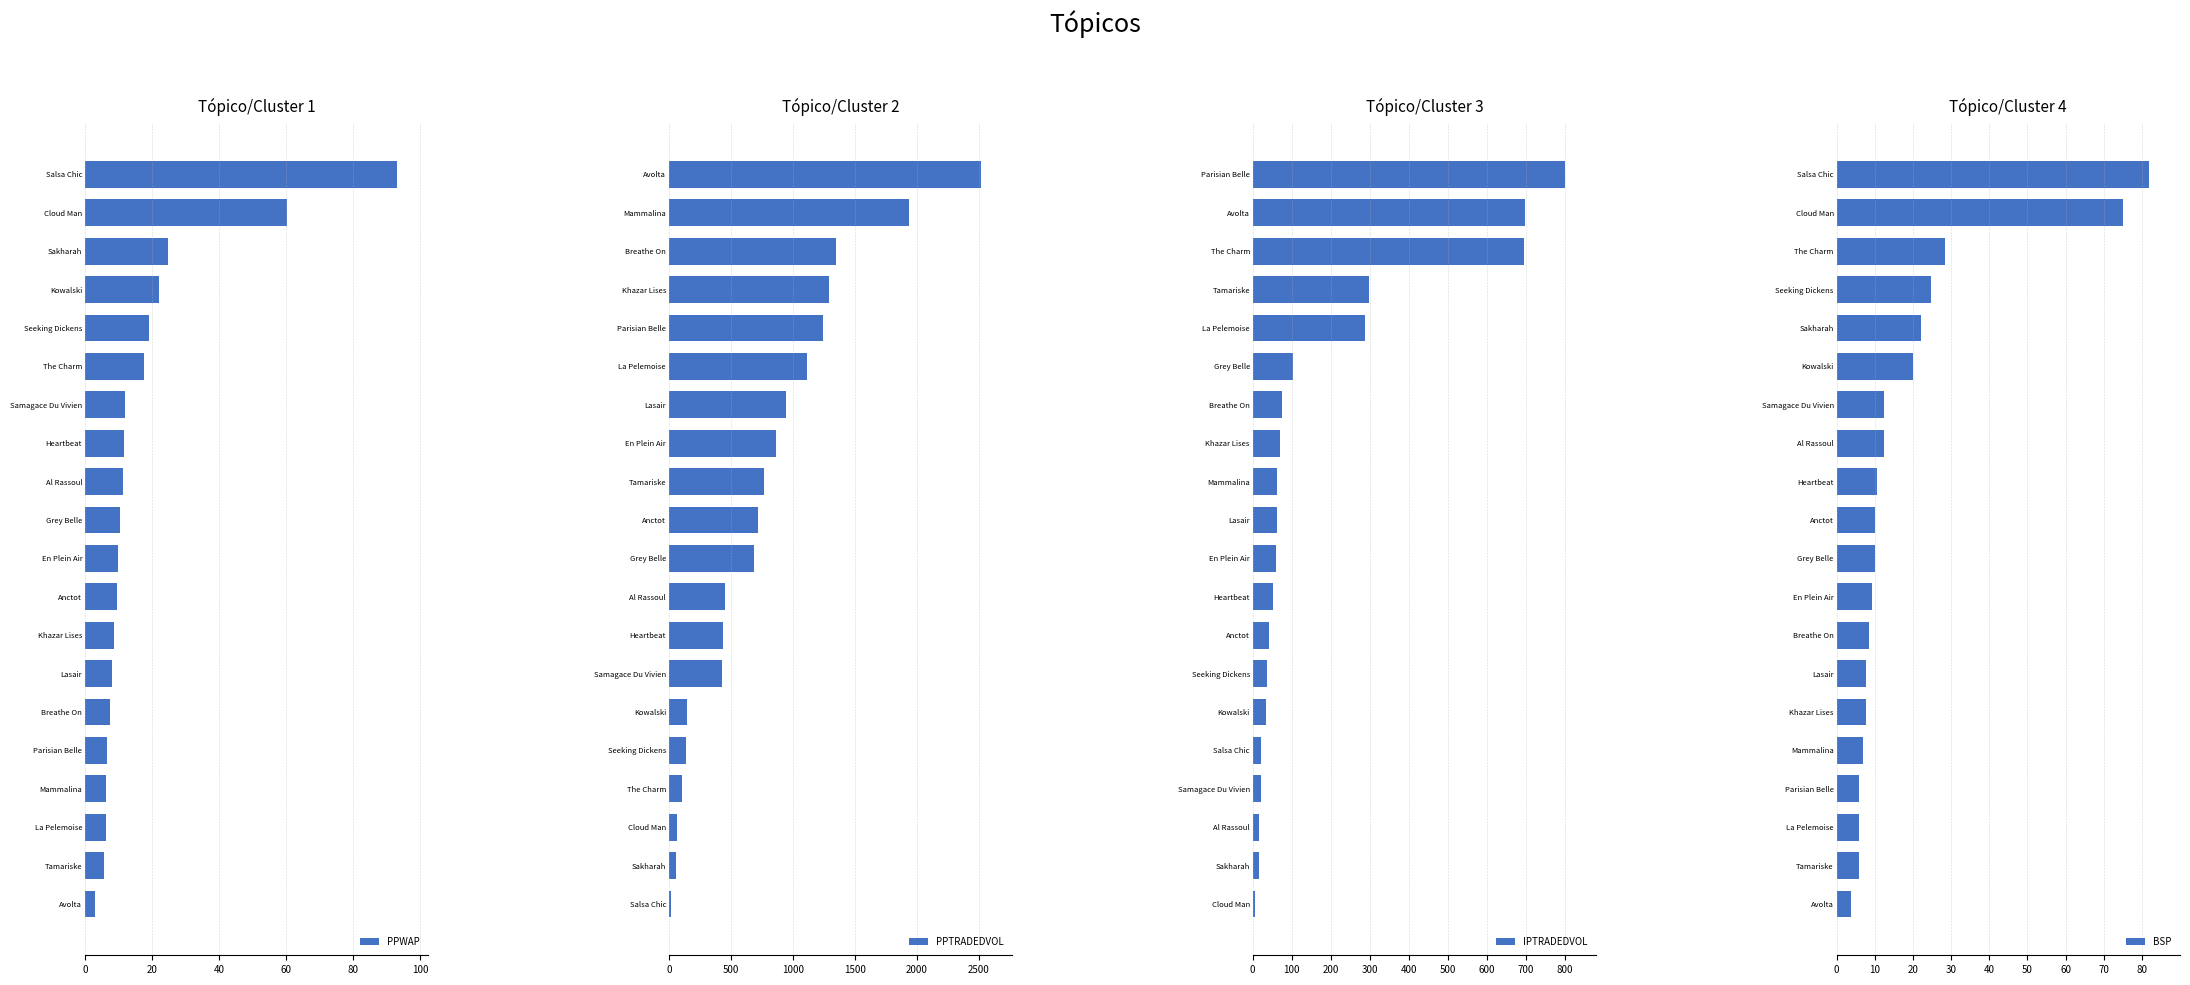

At how many categories does at least one series exceed 2413?

1